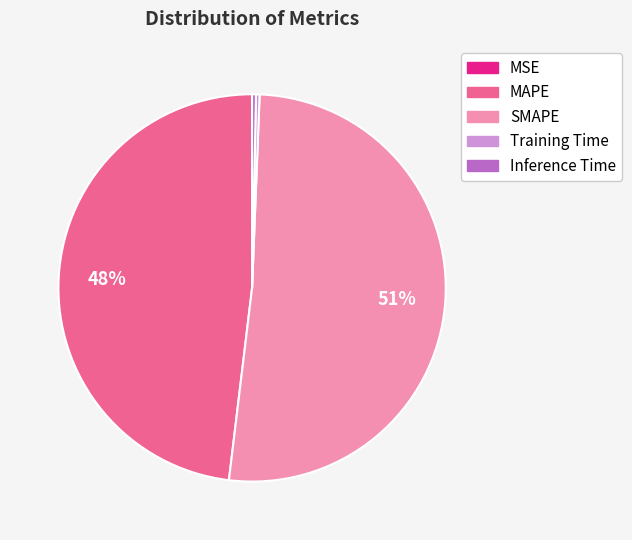

Is SMAPE the majority of the pie?

Yes